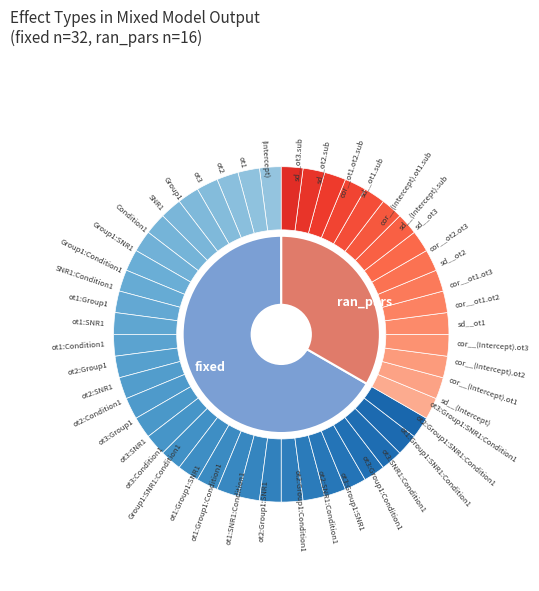

What is the change in value from fixed to ran_pars?

-16